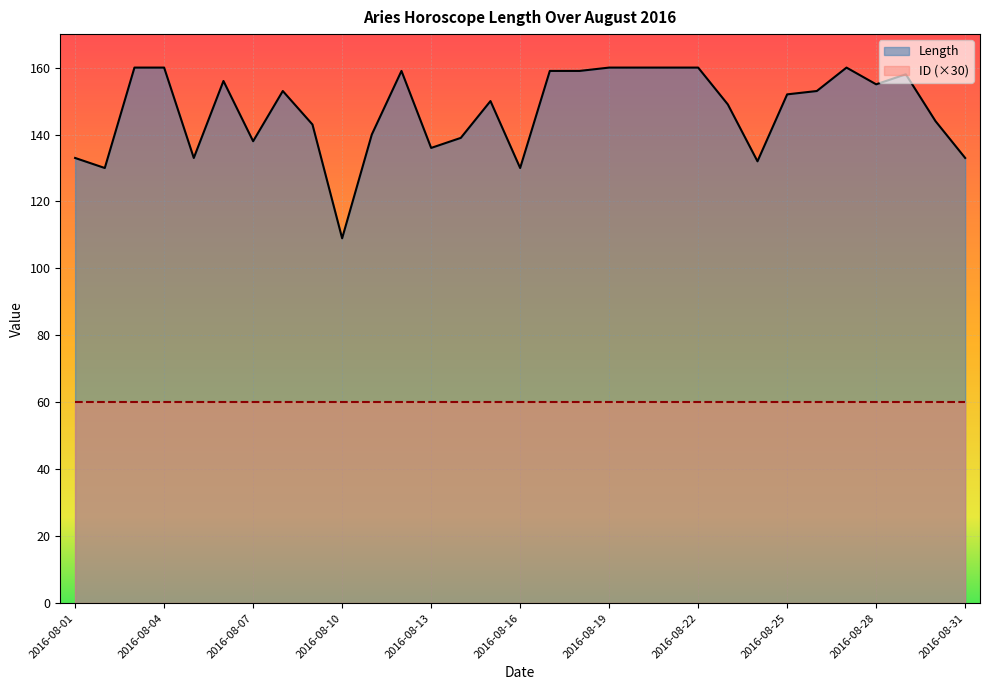

How many distinct data groups are displayed?

2